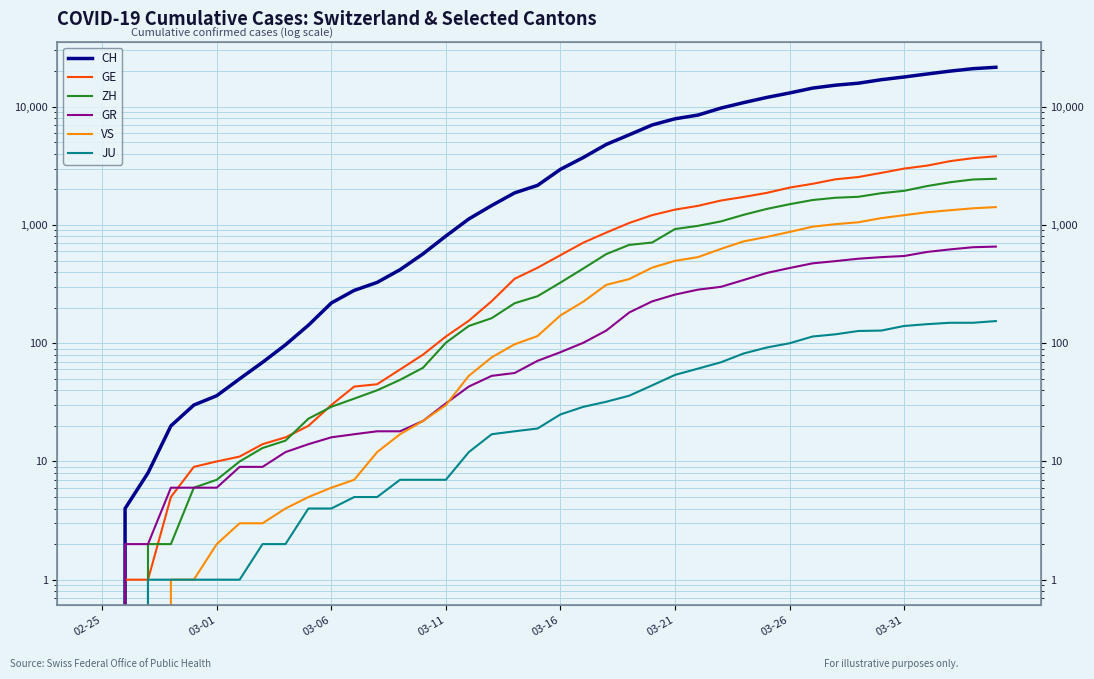

What is the total value across all series at 34?

23384